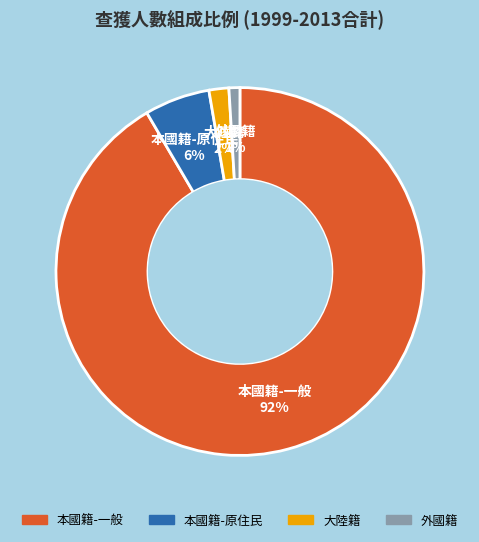

Does any single category account for the majority?

Yes